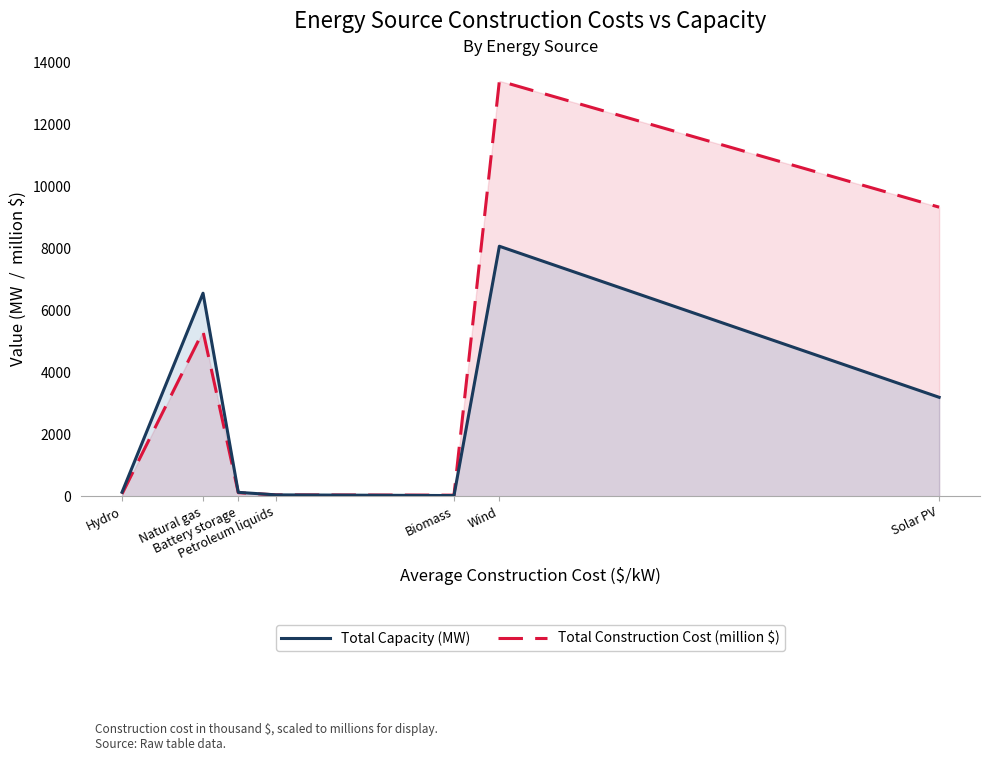

At which category is the sum across all series the highest?

Wind